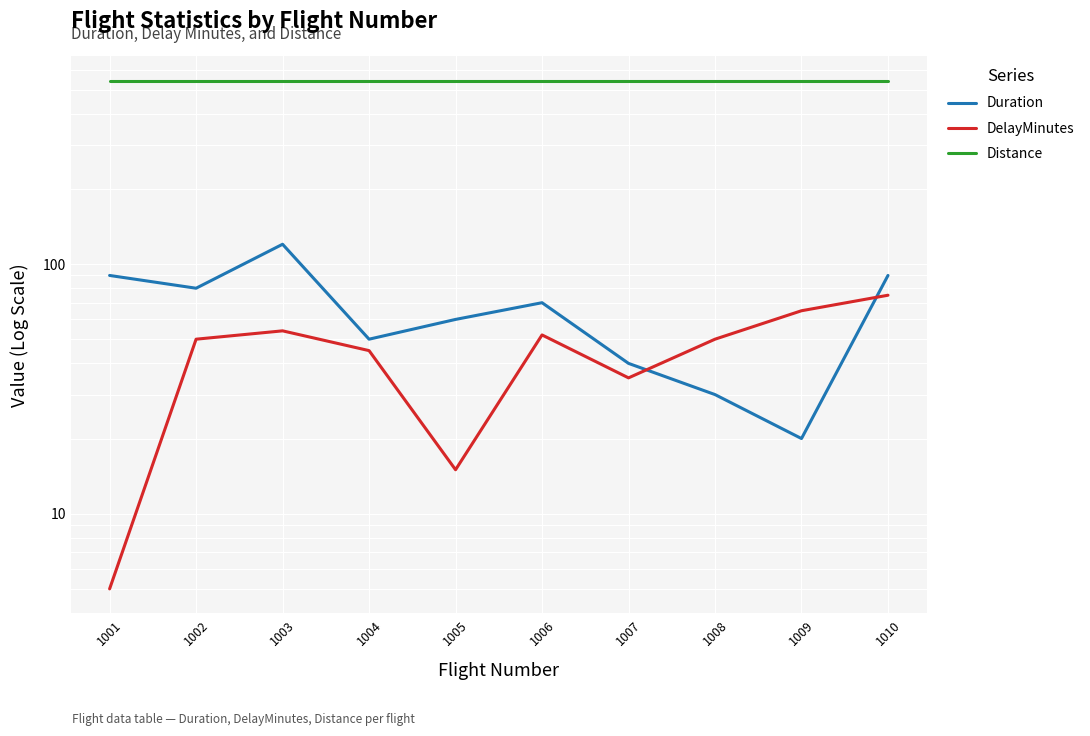

Is it true that DelayMinutes equals 45 at 1004?

True